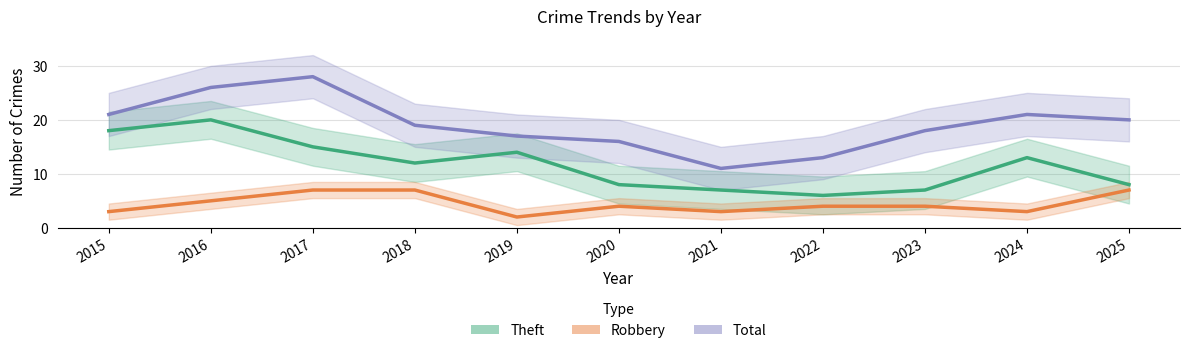

Which has a higher value, 2019 or 2025?

2019